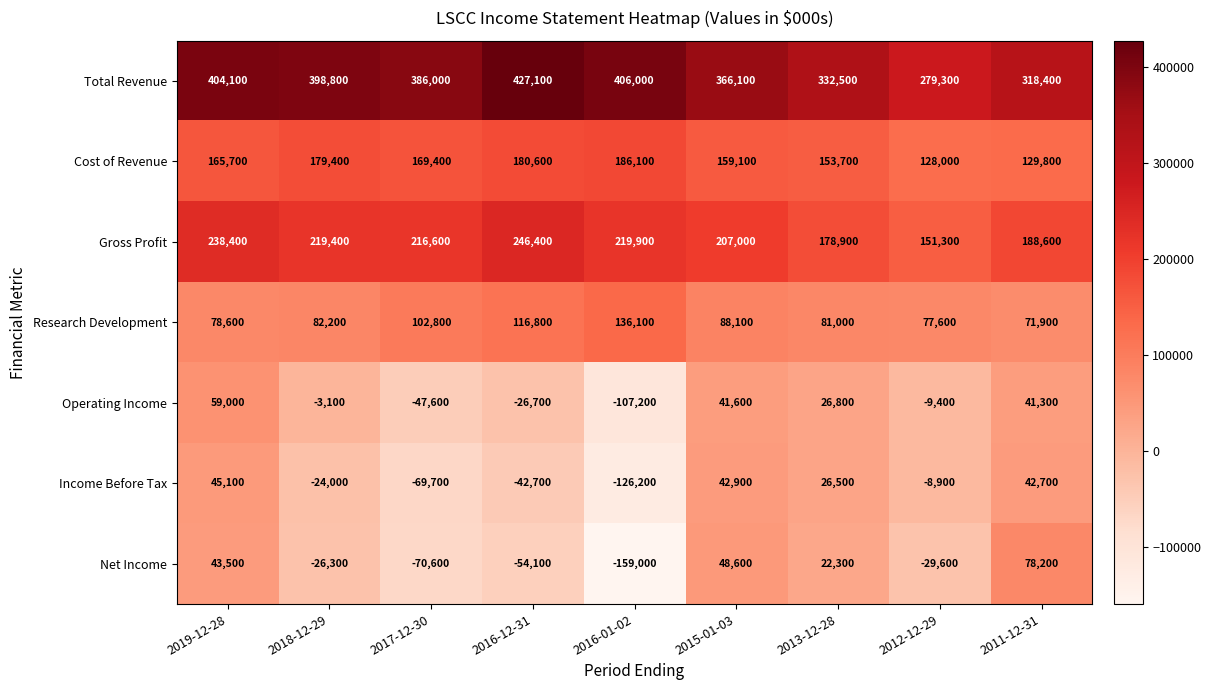

Between 2016-01-02 and 2012-12-29, which series saw the biggest shift?

Net Income